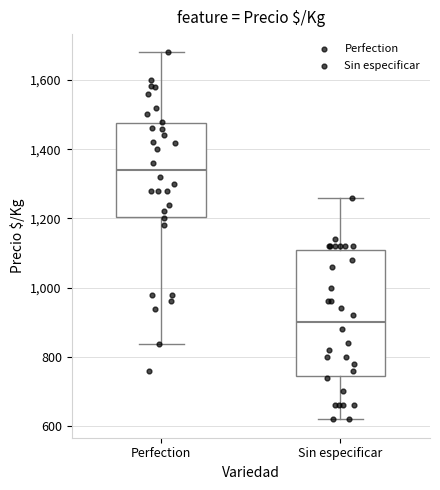

Which box has the highest median line?

Perfection